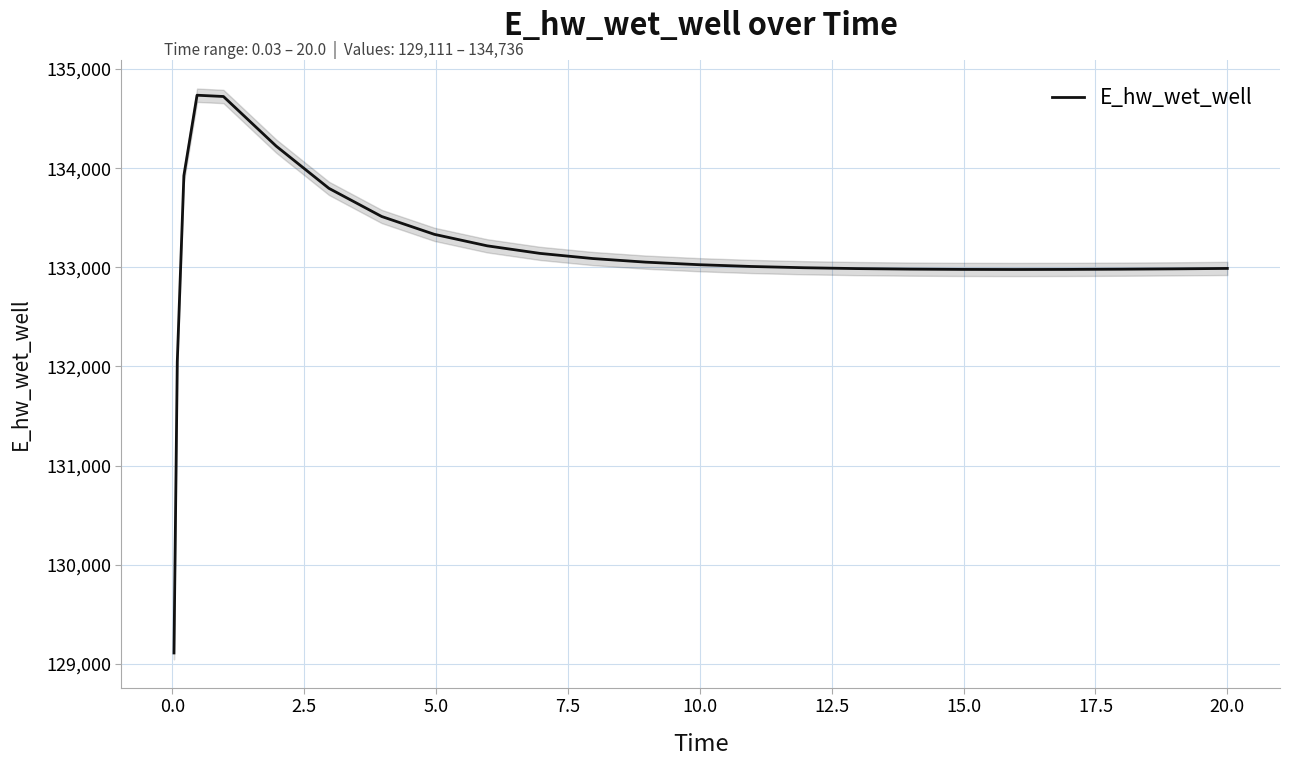

Does the chart display data point markers on the line(s)?

No